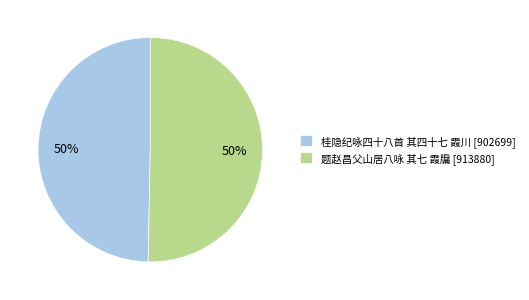

Combined, do 题赵昌父山居八咏 其七 霞牖 [913880] and 桂隐纪咏四十八首 其四十七 霞川 [902699] account for over 50%?

Yes